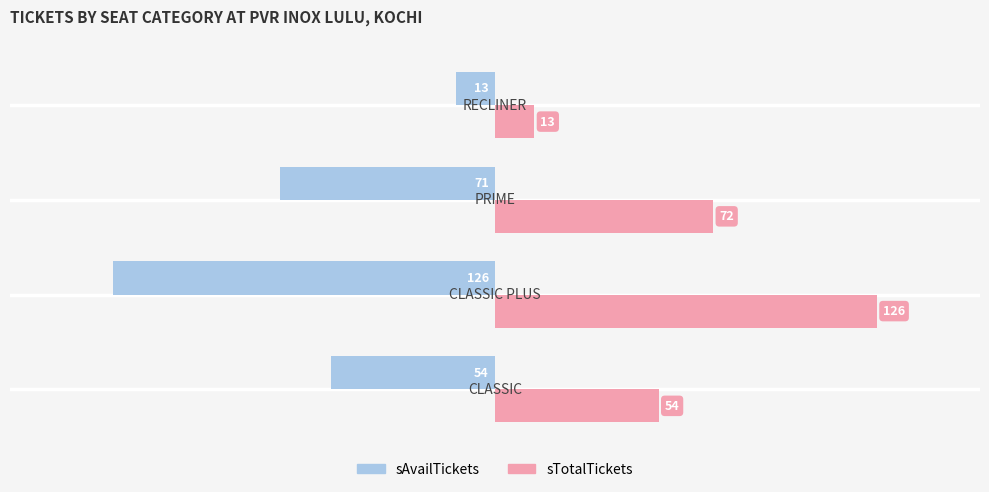

What is the difference between the maximum and minimum values in the sTotalTickets series?

113